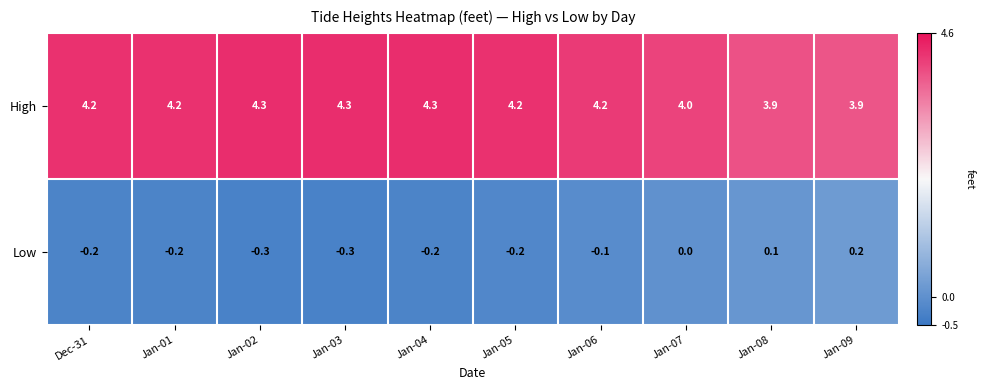

Which series has the largest range (max minus min)?

Low